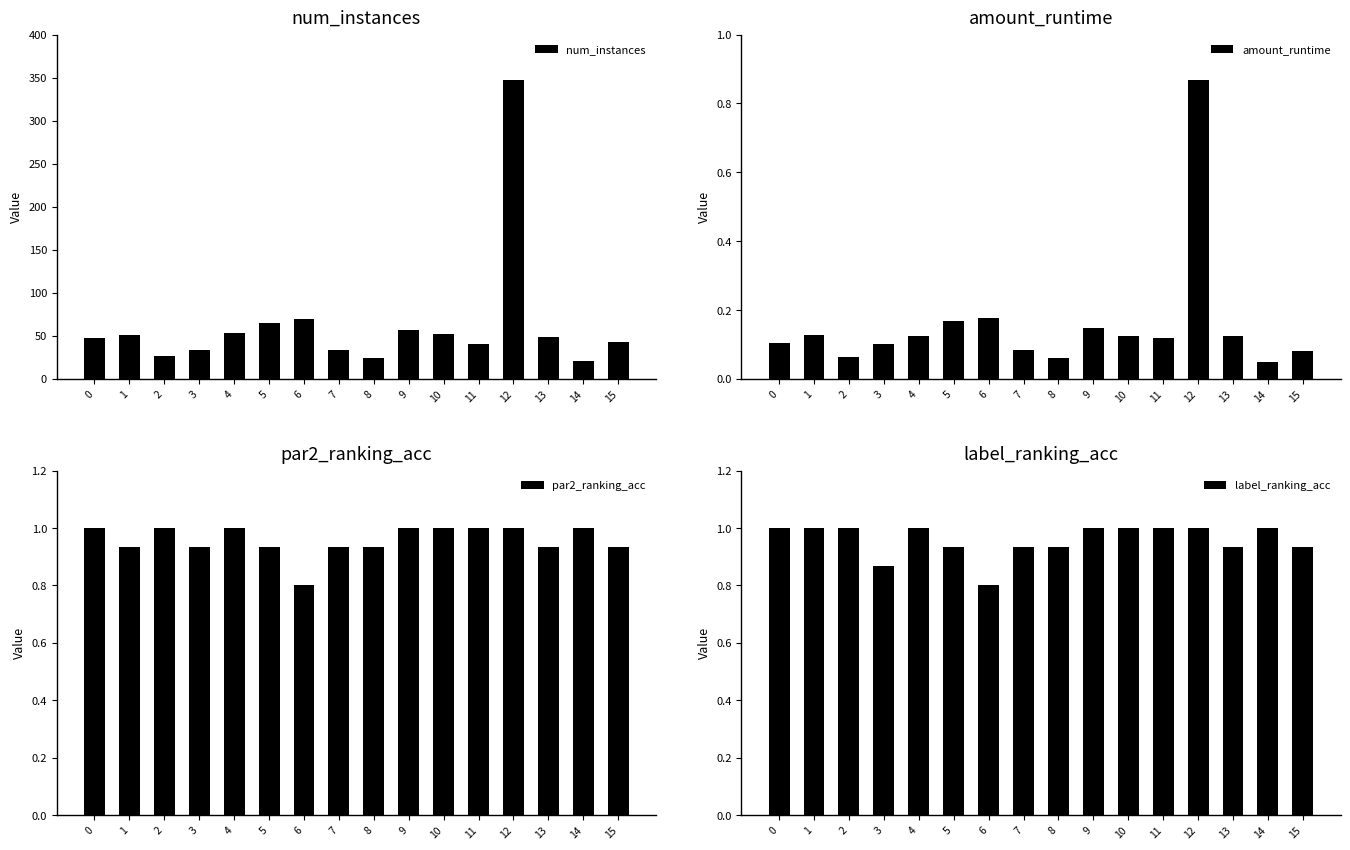

Reading right to left, what are all the values shown in this chart?

num_instances: 15=43.0	14=21.0	13=49.0	12=347.0	11=41.0	10=52.0	9=57.0	8=24.0	7=34.0	6=69.0	5=65.0	4=53.0	3=34.0	2=26.0	1=51.0	0=48.0
amount_runtime: 15=0.1	14=0.0	13=0.1	12=0.9	11=0.1	10=0.1	9=0.1	8=0.1	7=0.1	6=0.2	5=0.2	4=0.1	3=0.1	2=0.1	1=0.1	0=0.1
par2_ranking_acc: 15=0.9	14=1.0	13=0.9	12=1.0	11=1.0	10=1.0	9=1.0	8=0.9	7=0.9	6=0.8	5=0.9	4=1.0	3=0.9	2=1.0	1=0.9	0=1.0
label_ranking_acc: 15=0.9	14=1.0	13=0.9	12=1.0	11=1.0	10=1.0	9=1.0	8=0.9	7=0.9	6=0.8	5=0.9	4=1.0	3=0.9	2=1.0	1=1.0	0=1.0